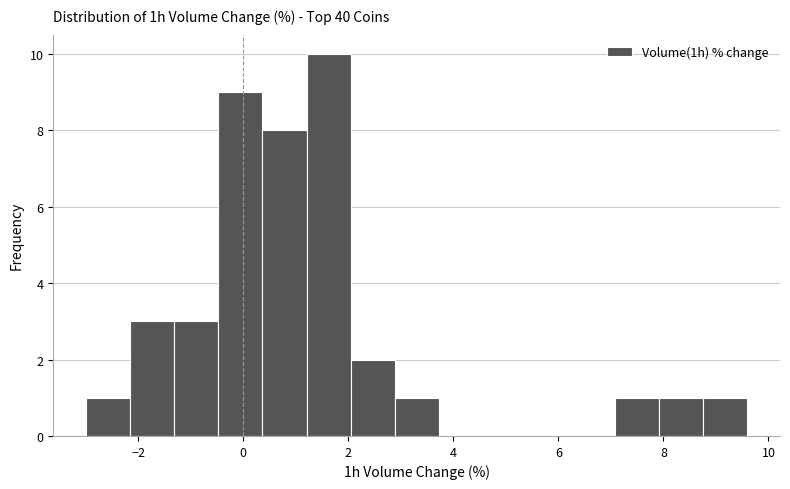

Reading left to right, transcribe this chart: for each bar, give the range it covers on the x-axis and its height. Neither the bar edges nor the heights are printed on the chart, so give them approximately, as read against the axes.

-3.0 to -2.2: 1
-2.2 to -1.4: 3
-1.4 to -0.4: 3
-0.4 to 0.4: 9
0.4 to 1.2: 8
1.2 to 2.0: 10
2.0 to 2.8: 2
2.8 to 3.8: 1
3.8 to 4.6: 0
4.6 to 5.4: 0
5.4 to 6.2: 0
6.2 to 7.0: 0
7.0 to 8.0: 1
8.0 to 8.8: 1
8.8 to 9.6: 1